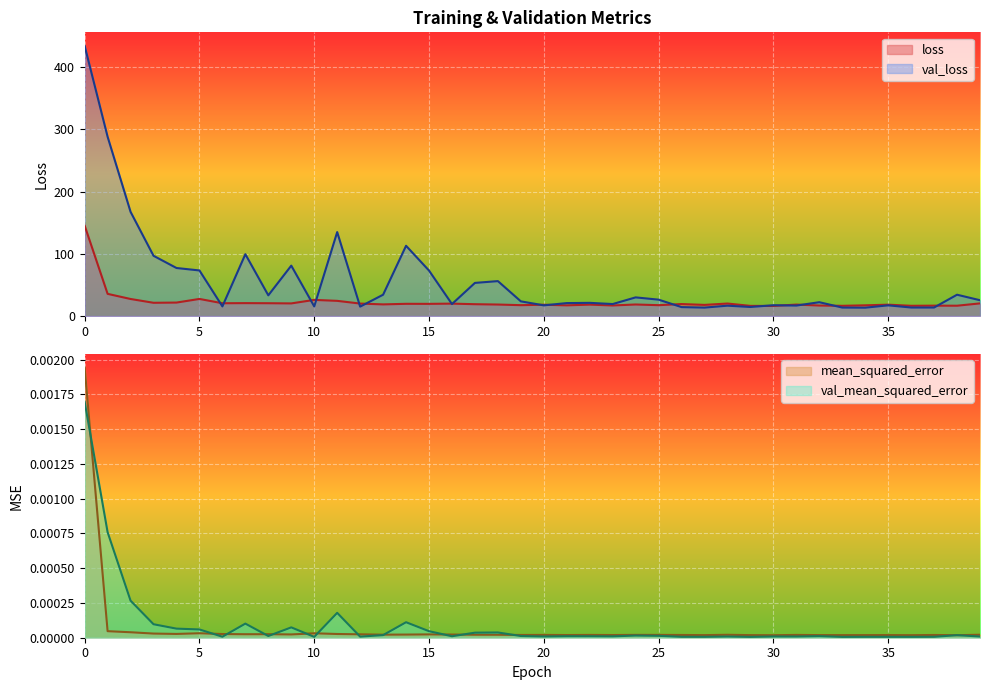

True or false: loss has a value of 16.3 at 29.

True